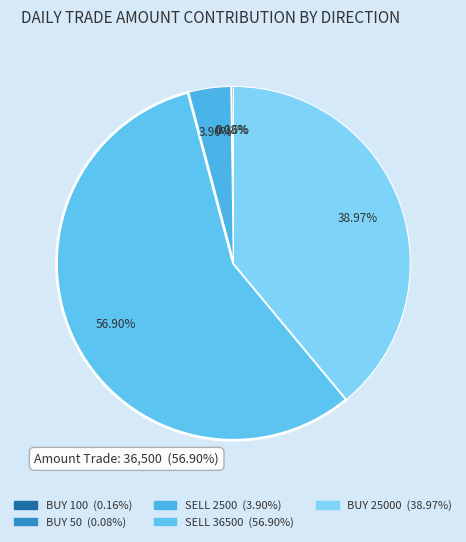

Which slice represents more than half of the pie?

SELL 36500